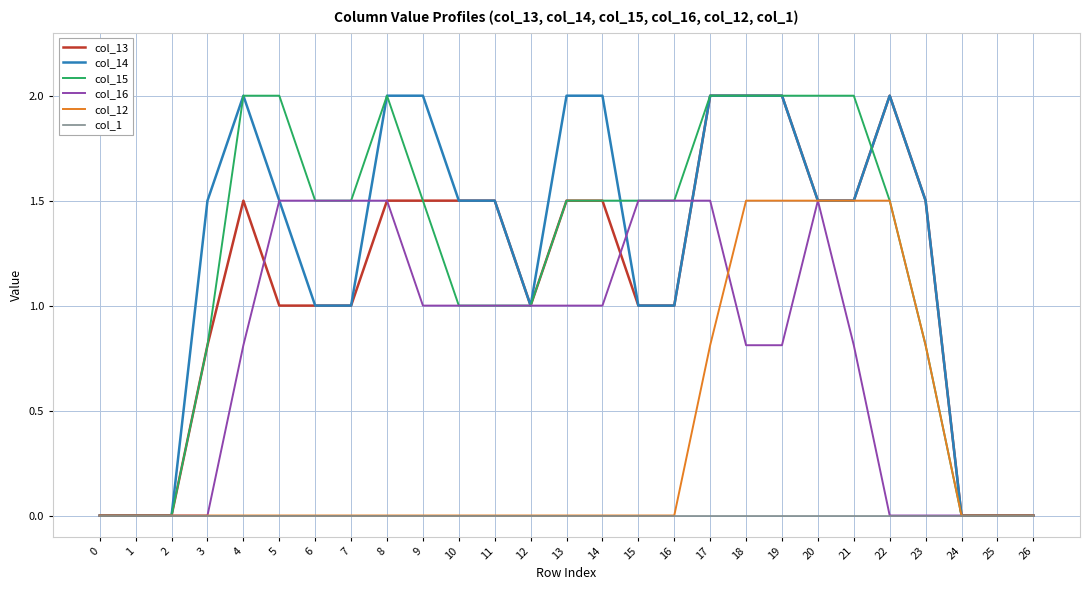

What is the sum of the col_14 values at 12 and 7?

2.0